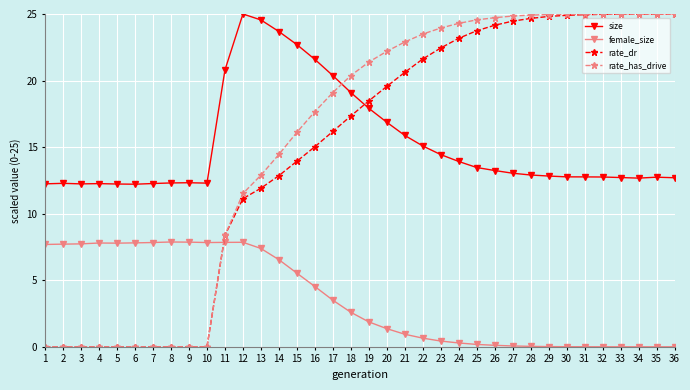

The rate_has_drive series shows 11.5 at 12. True or false?

True